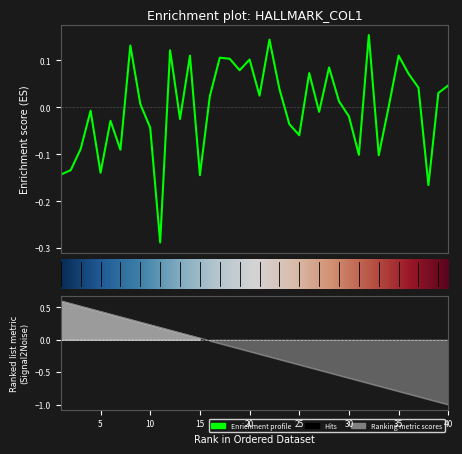

The chart shows a value of -0.1 at 3. True or false?

True